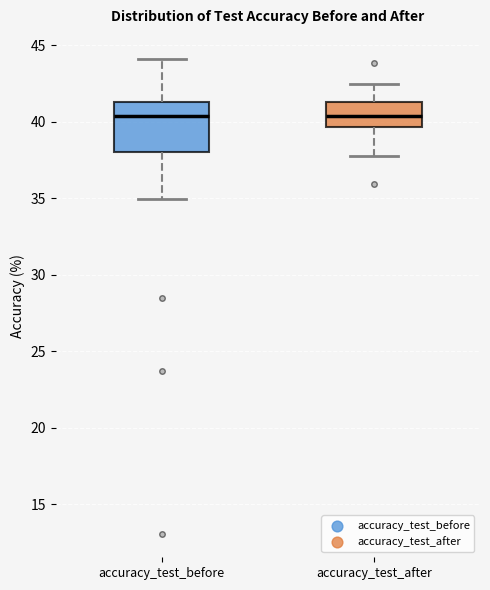

Where does the lower whisker of the box for accuracy_test_after end on the y-axis? The values are not printed on the chart, so give them approximately, as read against the axis.

37.5